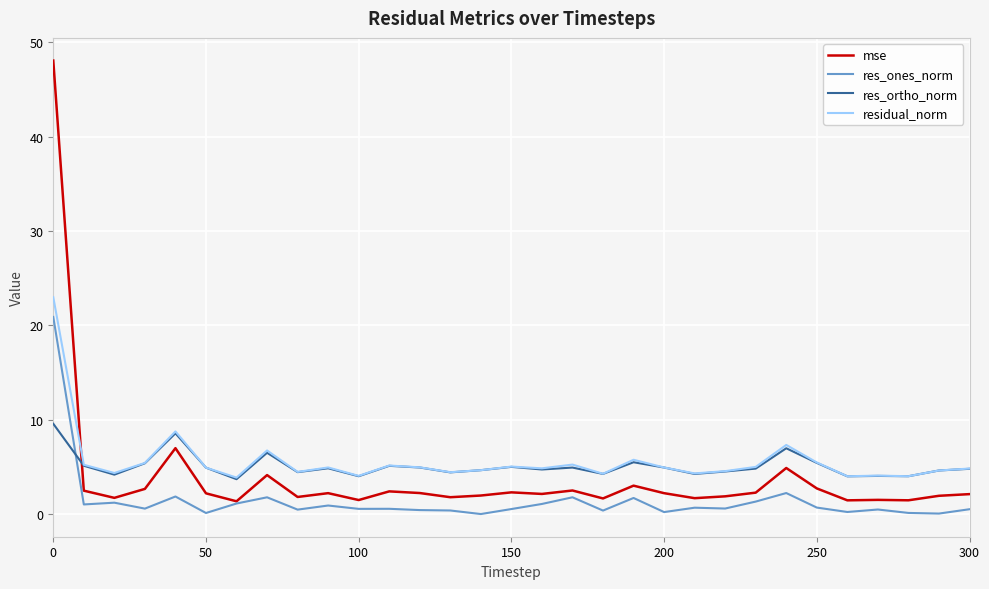

What is the highest value of the res_ortho_norm series?

9.6